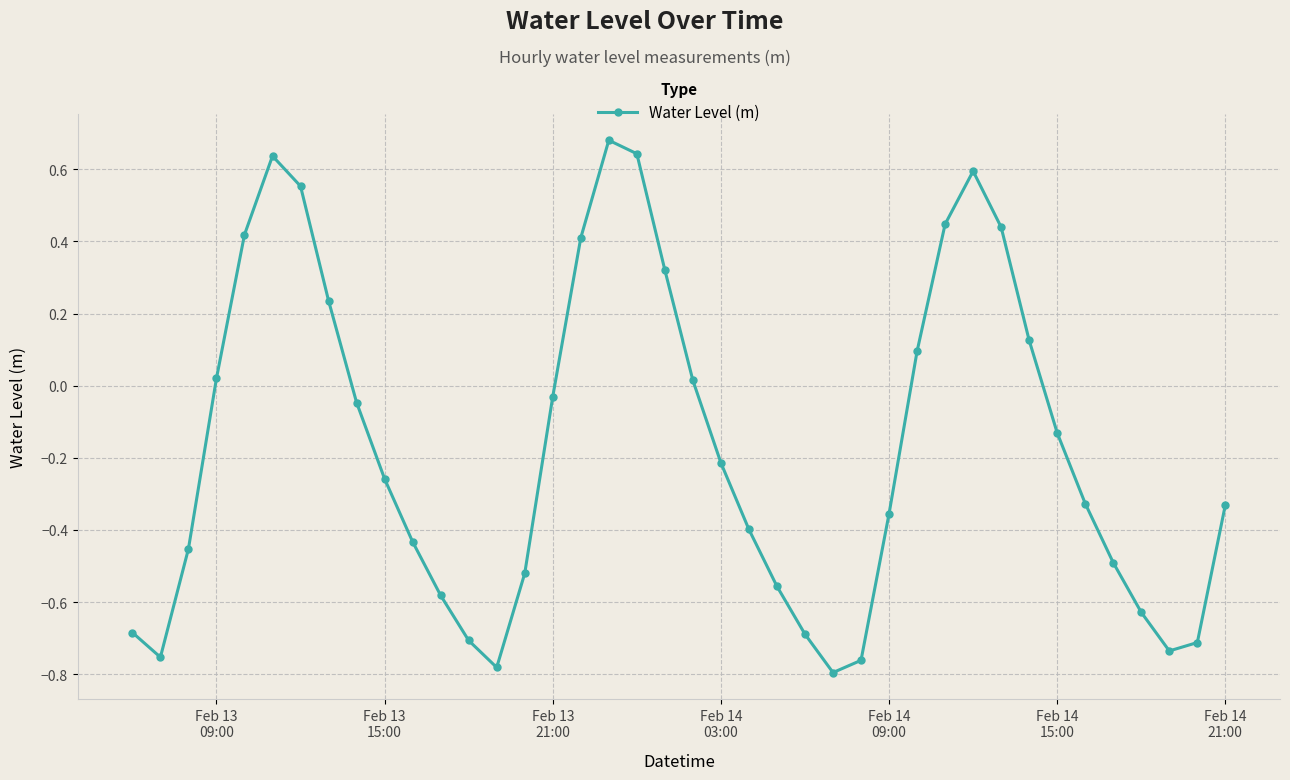

How many interior local peaks (higher than both neighbors) does the data have?

3